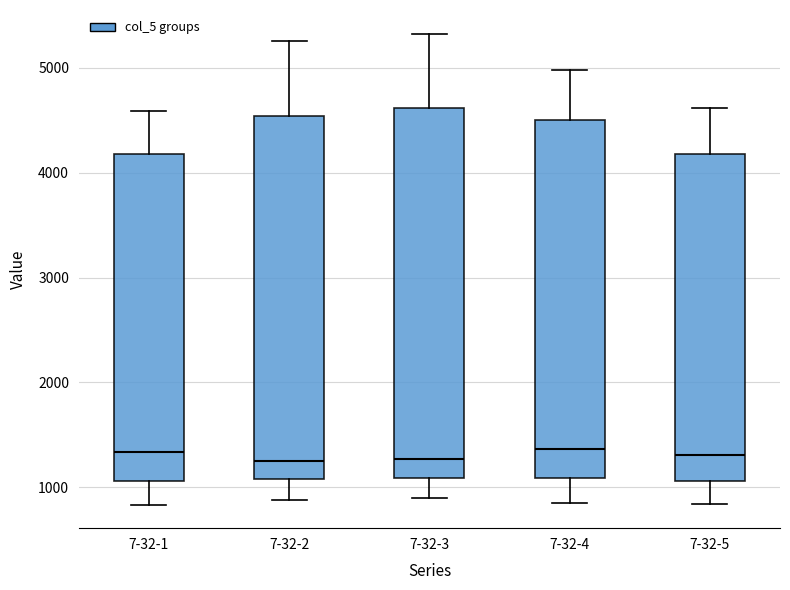

Where is the lower edge of the box for 7-32-4 on the y-axis? The values are not printed on the chart, so give them approximately, as read against the axis.

1100